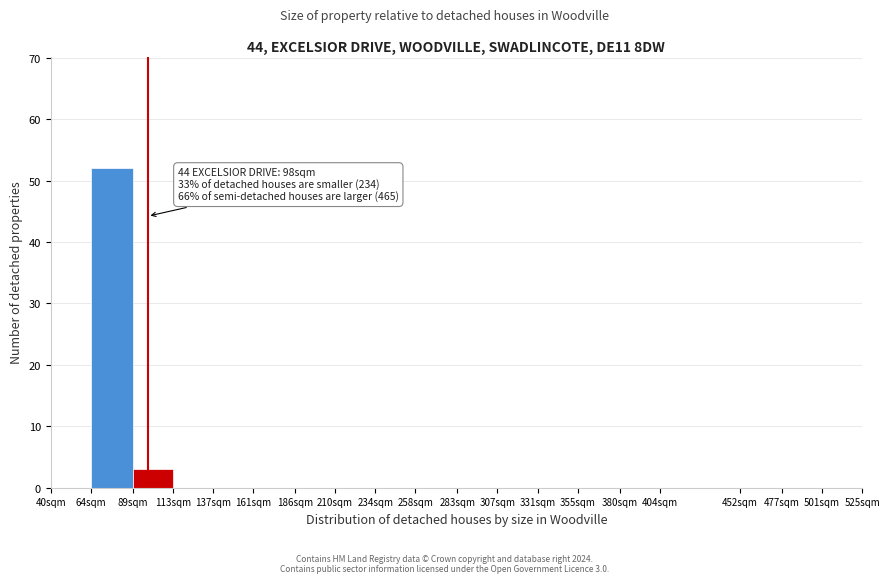

Reading right to left, transcribe all the data shown in this chart.

501sqm=0	477sqm=0	452sqm=0	404sqm=0	380sqm=0	355sqm=0	331sqm=0	307sqm=0	283sqm=0	258sqm=0	234sqm=0	210sqm=0	186sqm=0	161sqm=0	137sqm=0	113sqm=0	89sqm=3	64sqm=52	40sqm=0